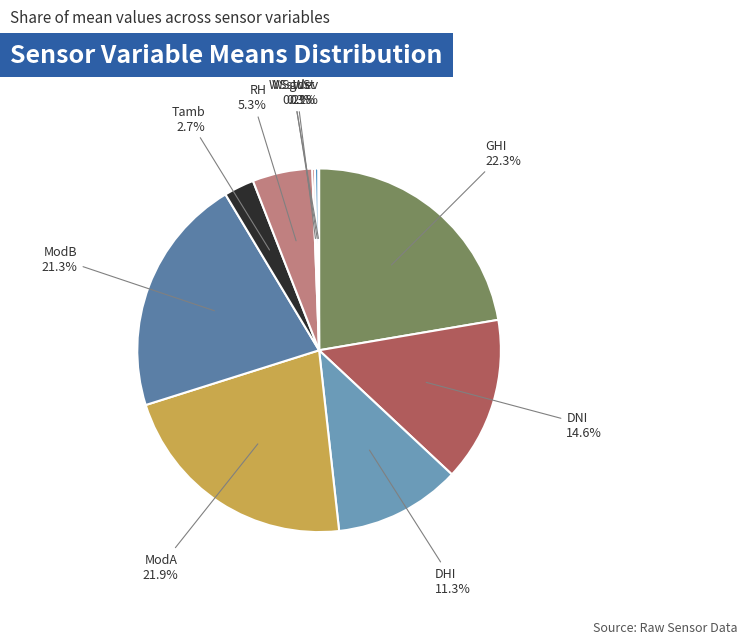

True or false: DHI accounts for 25% of the total.

False